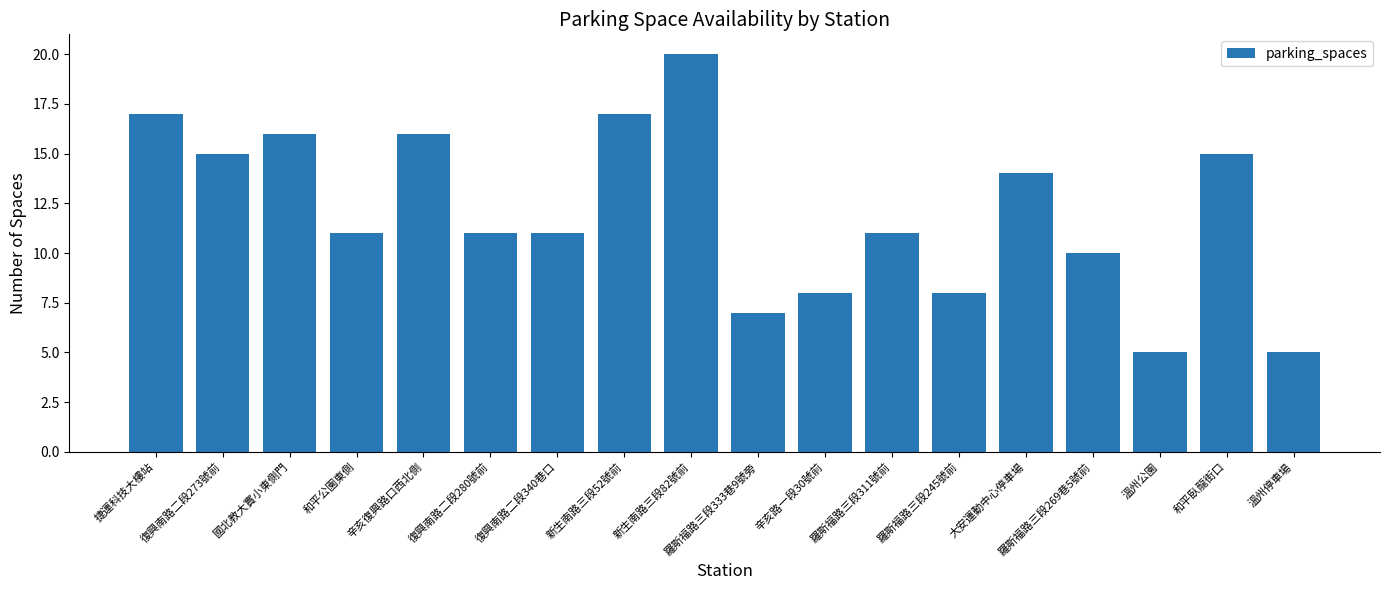

What is the ratio of the value at 羅斯福路三段333巷9號旁 to the value at 復興南路二段273號前?

0.5